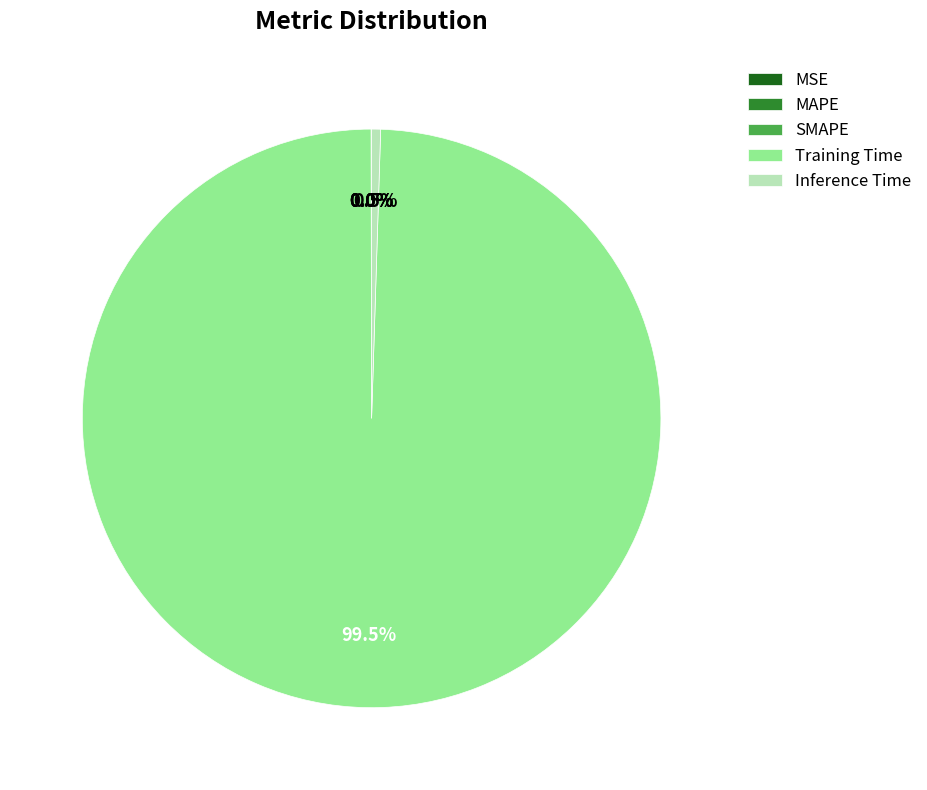

Which category has the biggest portion of the pie?

Training Time